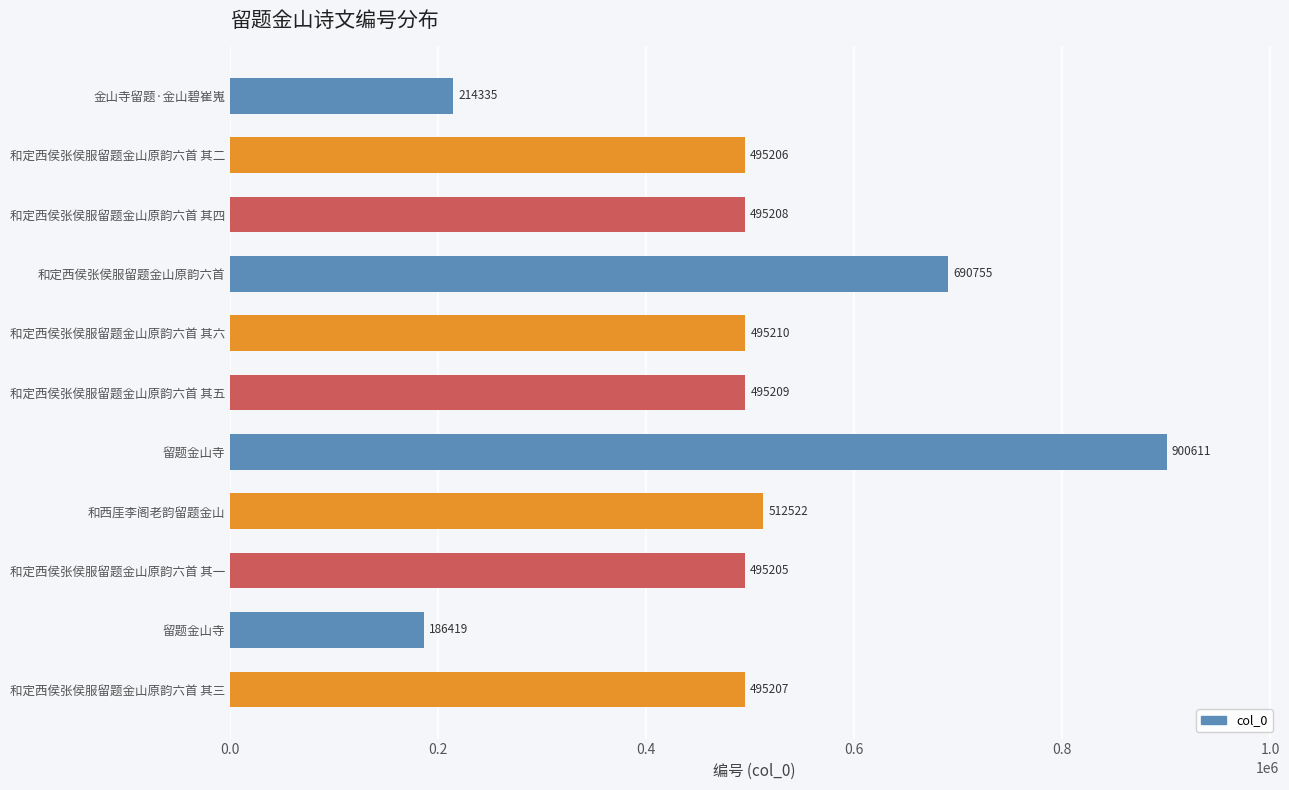

Are the bars grouped side by side (vs. stacked)?

No